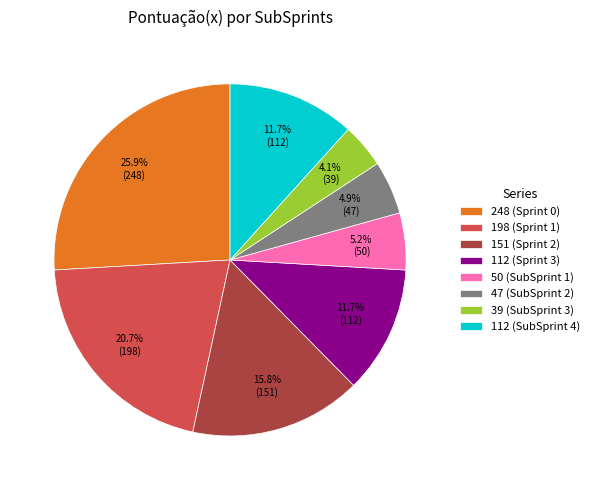

Between 112 (Sprint 3) and 50 (SubSprint 1), which is larger?

112 (Sprint 3)